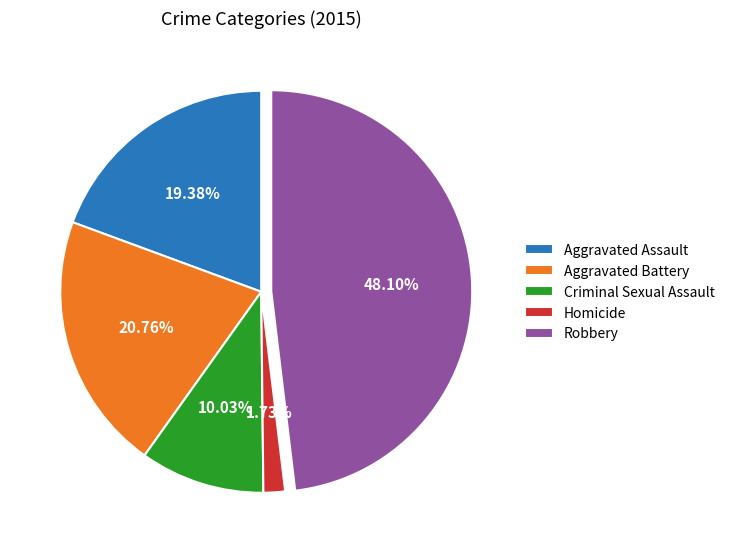

To the nearest percent, what is the average slice percentage?

20%